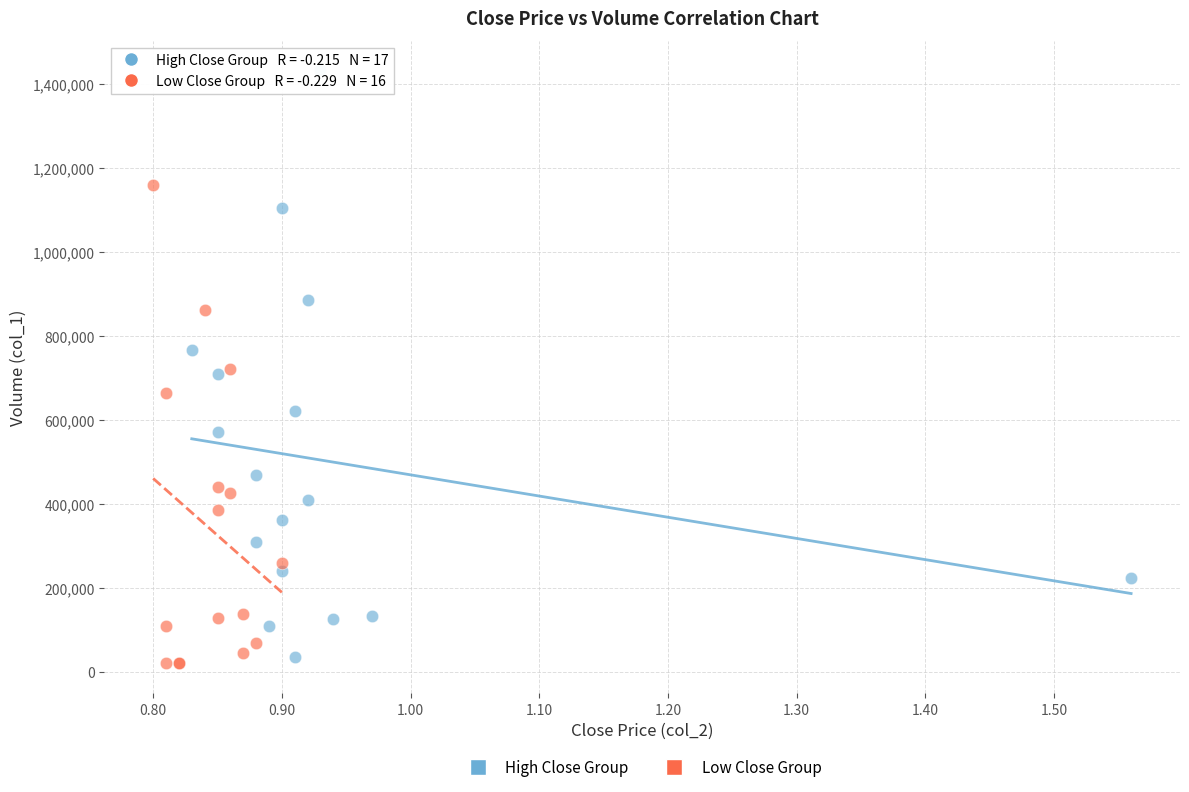

Which series has the widest spread of Y values?

High Close Group